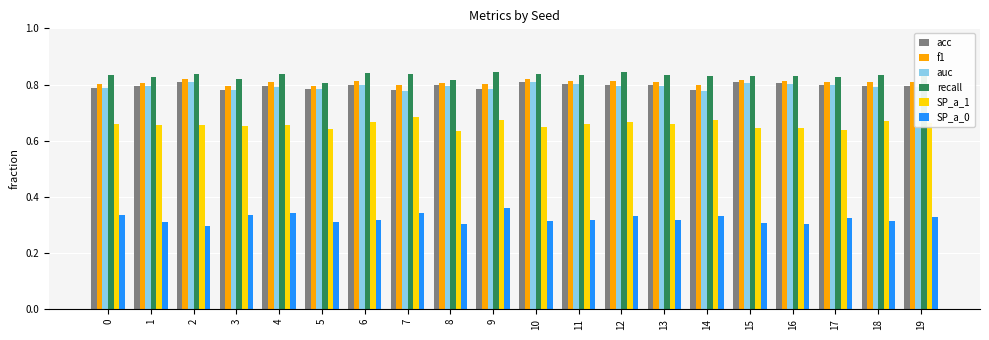

What is the total value across all series at 18?

4.2